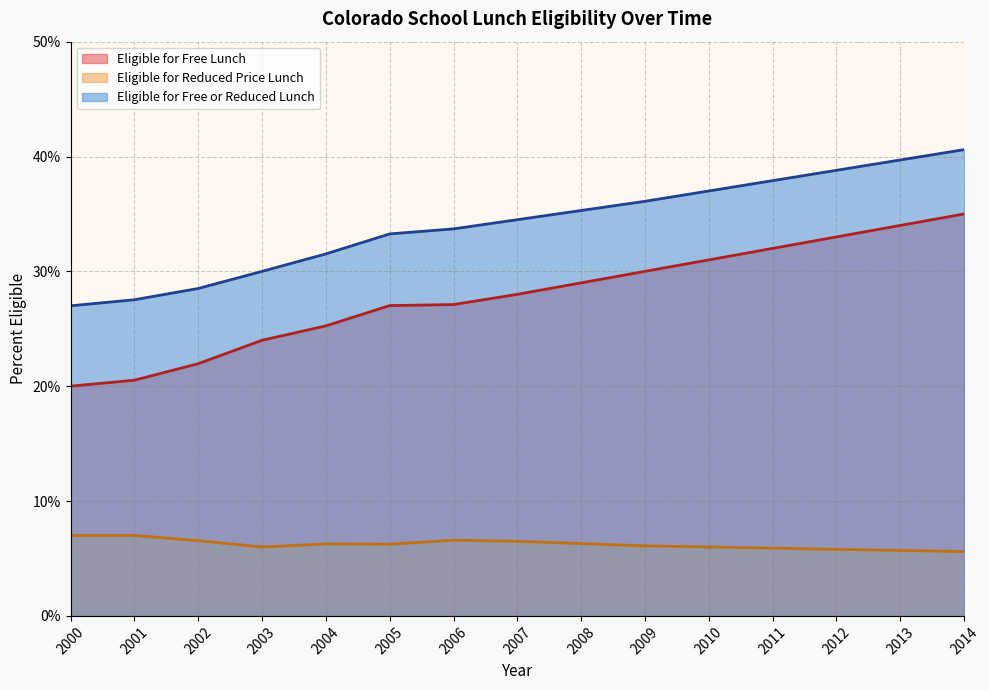

True or false: Eligible for Reduced Price Lunch and Eligible for Free or Reduced Lunch intersect in this chart.

False